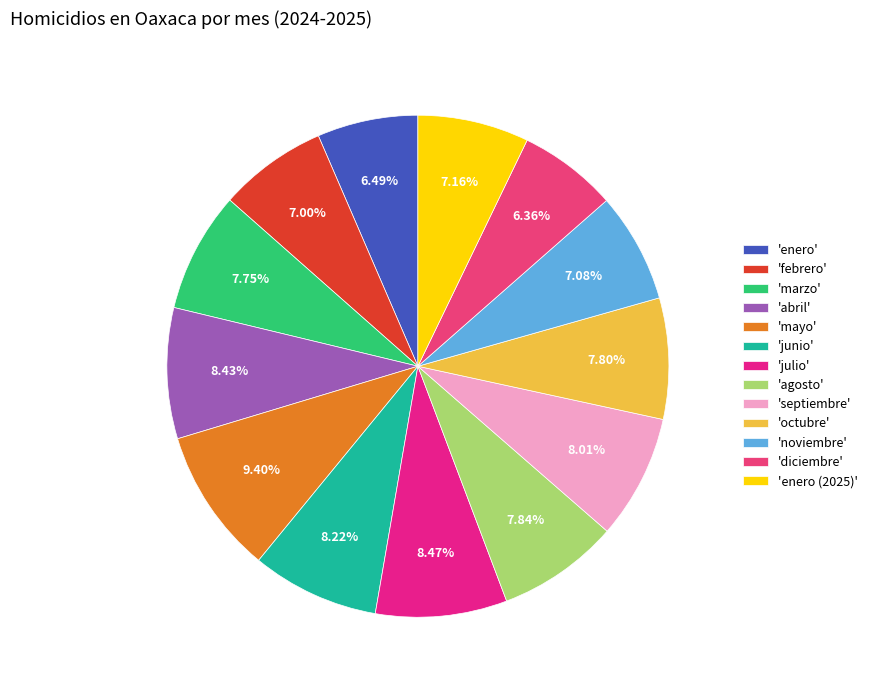

How many segments does this pie chart have?

13